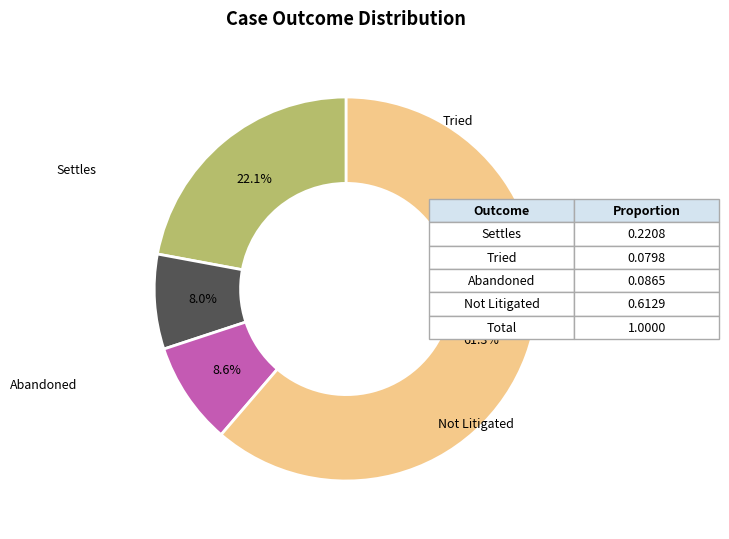

Is there a majority slice in this chart?

Yes